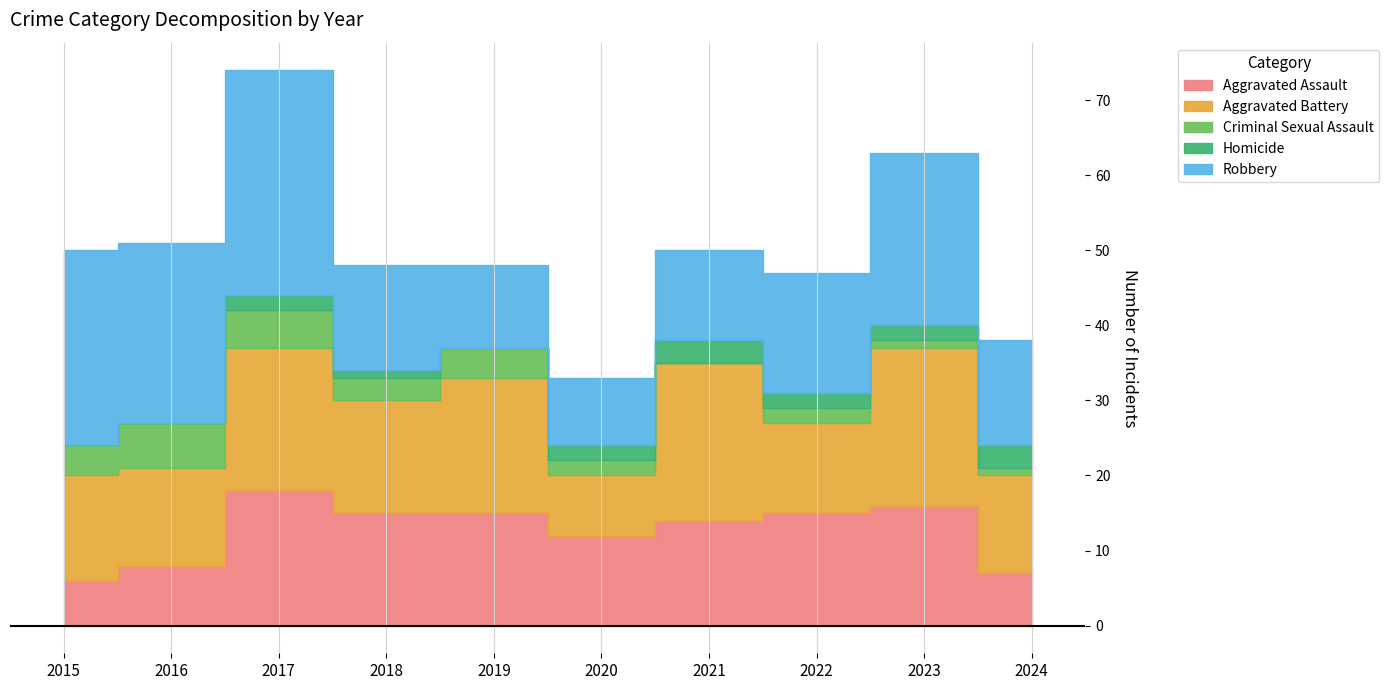

How many interior local peaks does the Aggravated Battery series have?

4